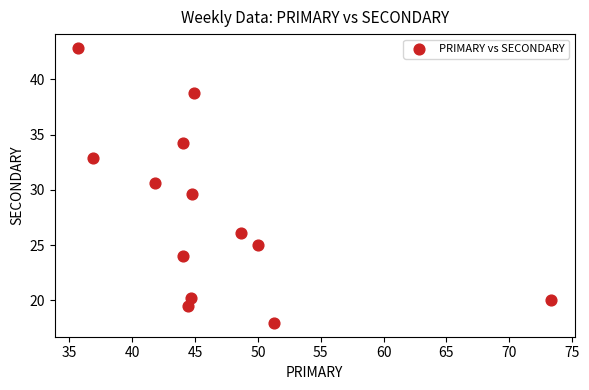

What is the range of Y values (max minus min)?

24.9